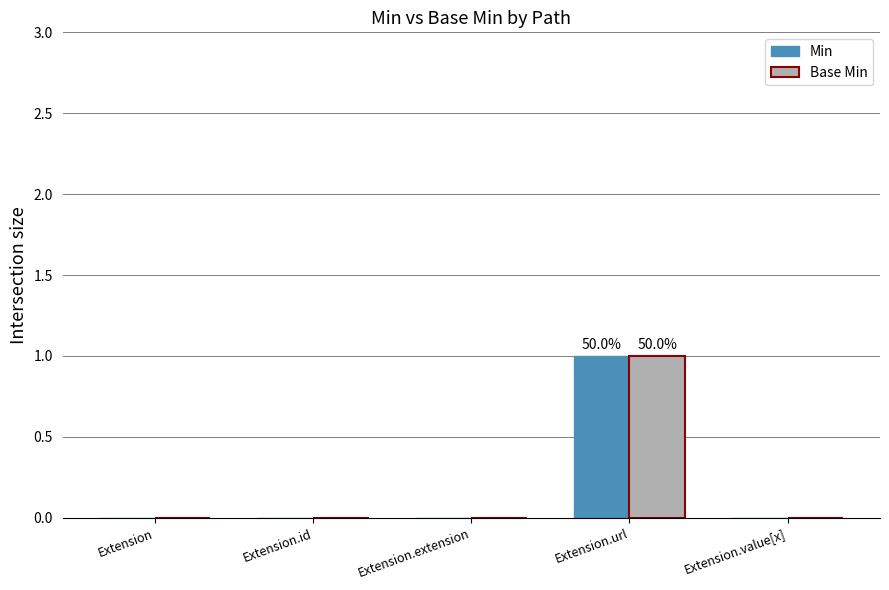

The value of Min at Extension is 0. True or false?

True